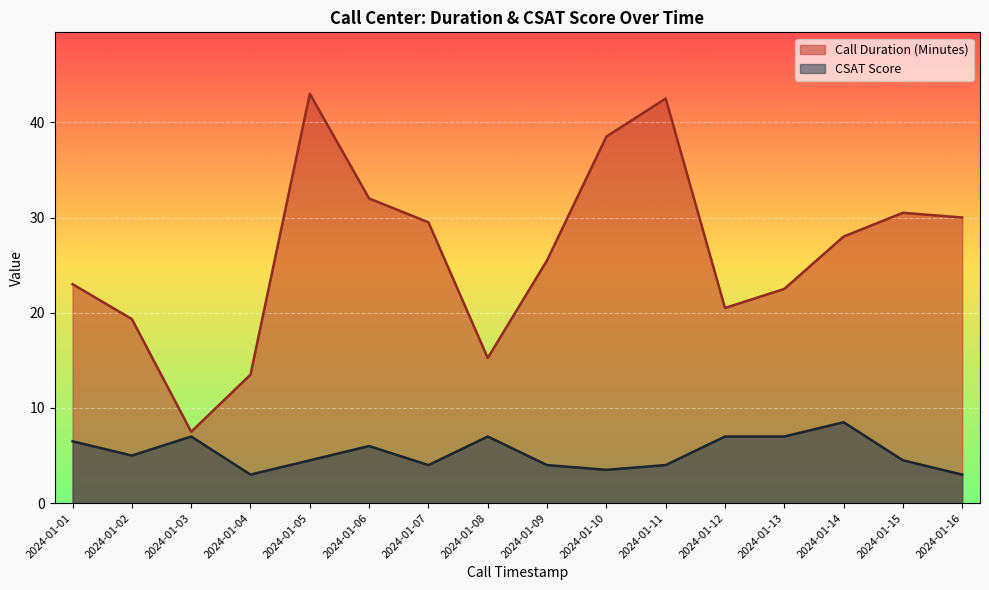

What is the spread (max minus min) of values at 2024-01-02?

14.3